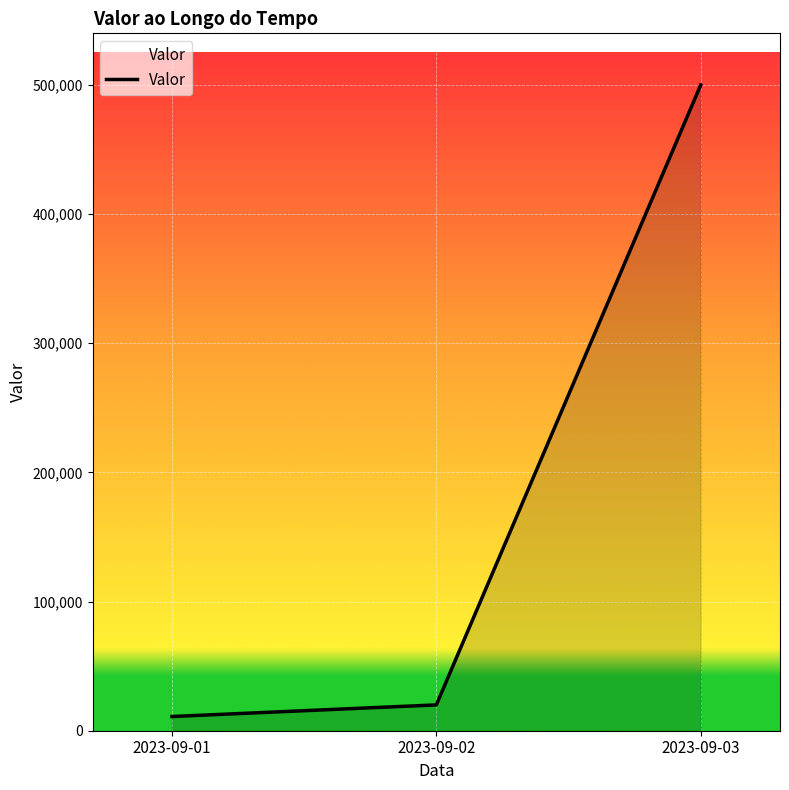

What is the sum of the values at 2023-09-01 and 2023-09-03?

511000